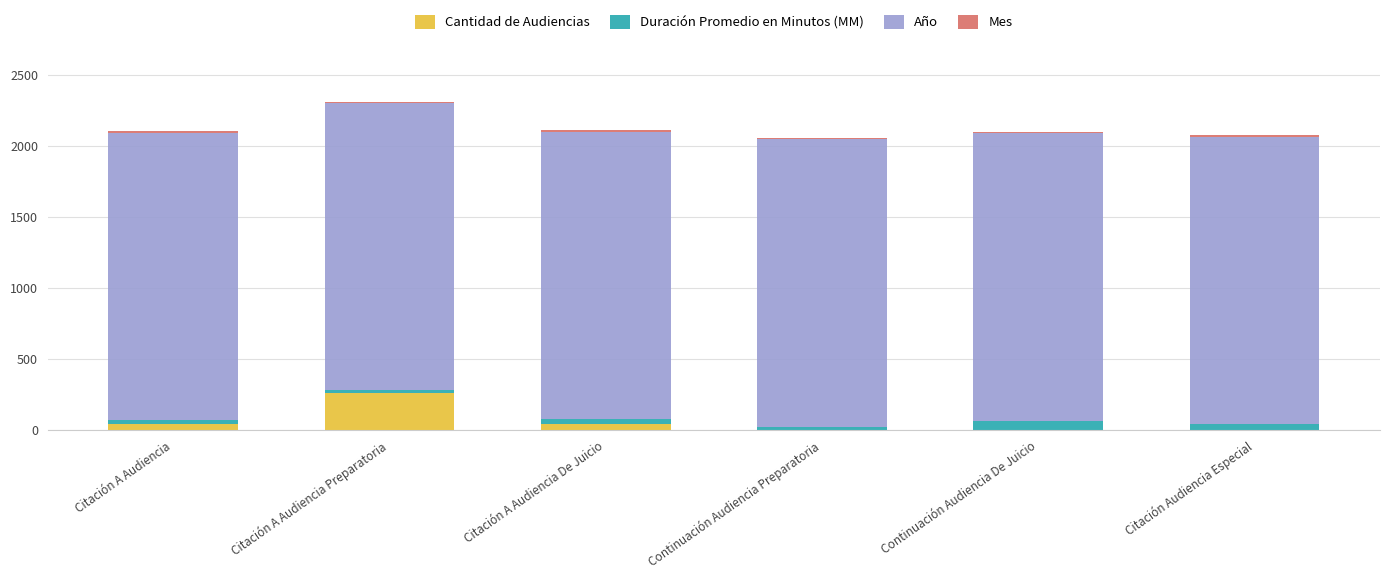

Which category has the highest value in the Cantidad de Audiencias series?

Citación A Audiencia Preparatoria